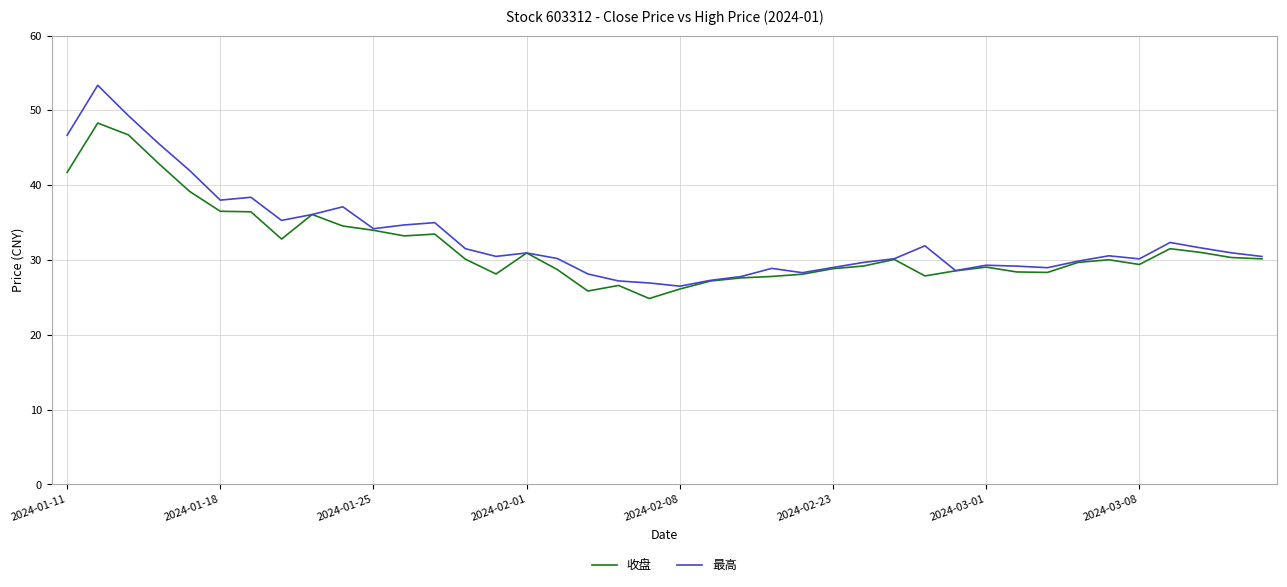

Rank the series by their maximum value, from lowest to highest.

收盘, 最高